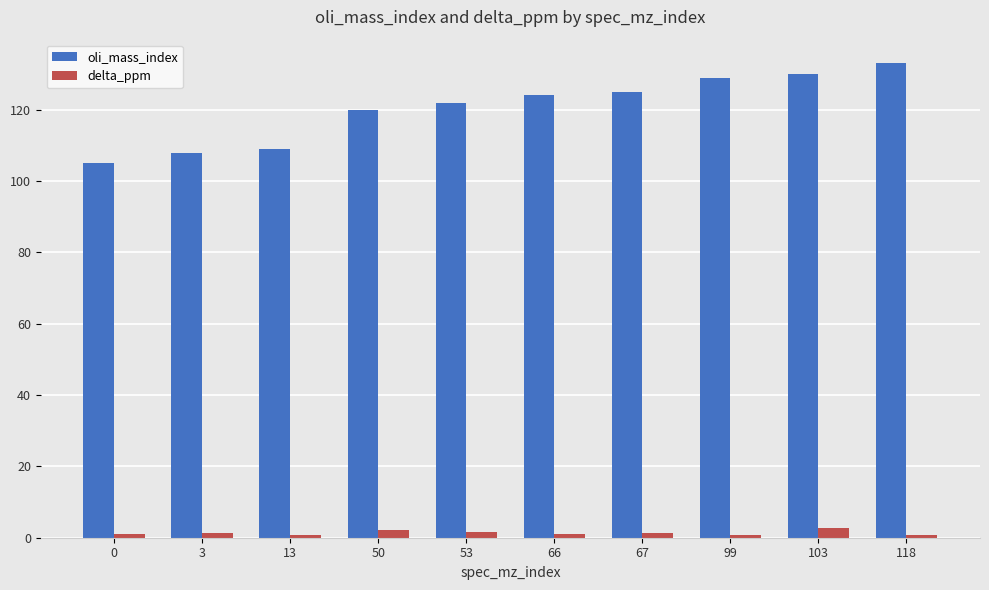

What is the difference between the second highest and second lowest values in the delta_ppm series?

1.6